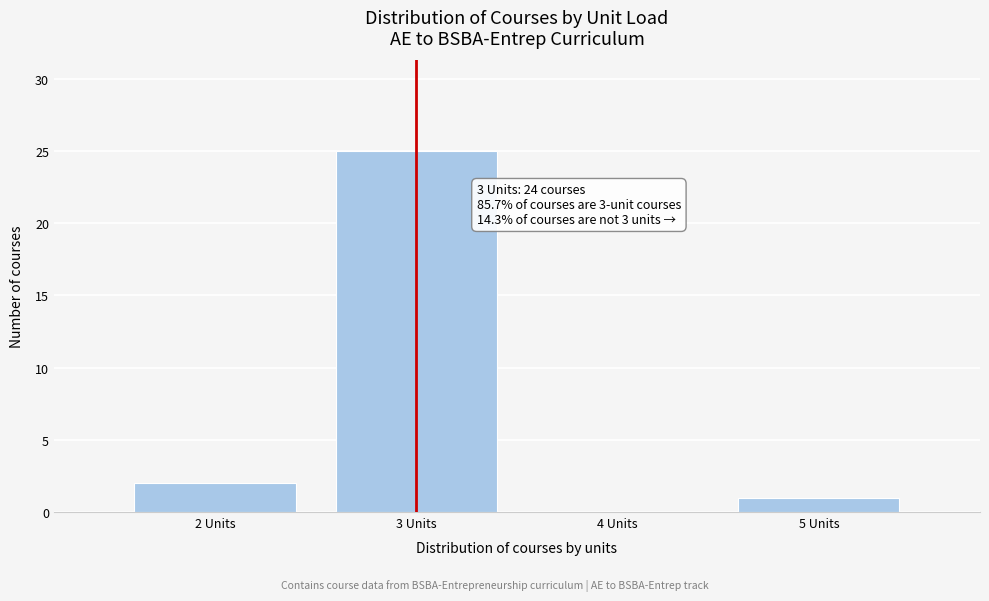

Reading right to left, list all the values displayed in this chart.

5 Units=1	4 Units=0	3 Units=25	2 Units=2